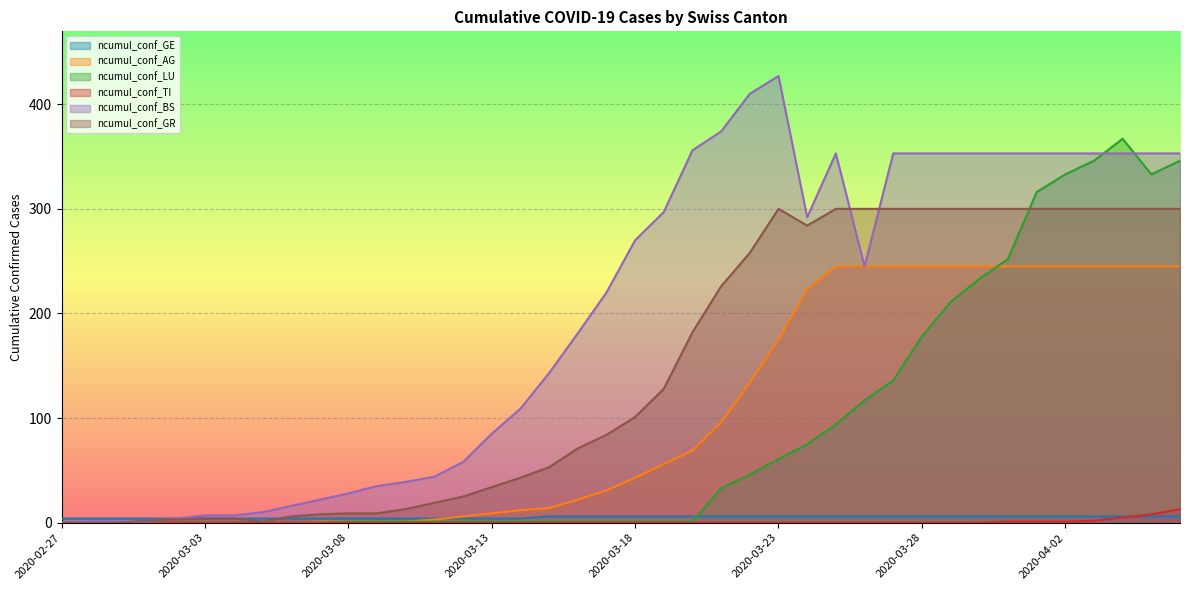

Is the value of ncumul_conf_GE at 2020-03-02 greater than the value of ncumul_conf_AG at 2020-03-03?

Yes